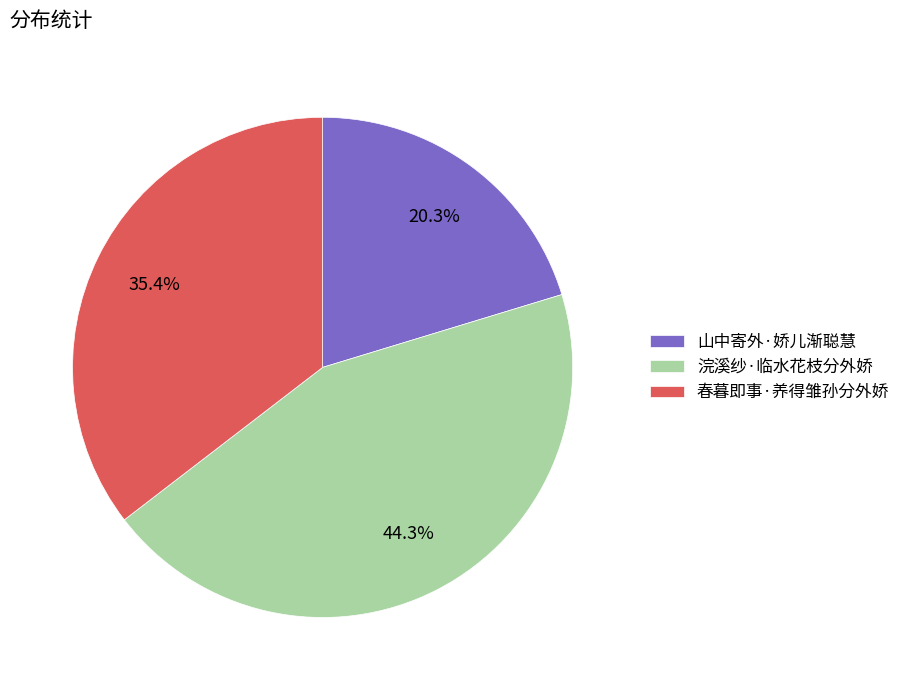

Which category has the smallest portion of the pie?

山中寄外·娇儿渐聪慧